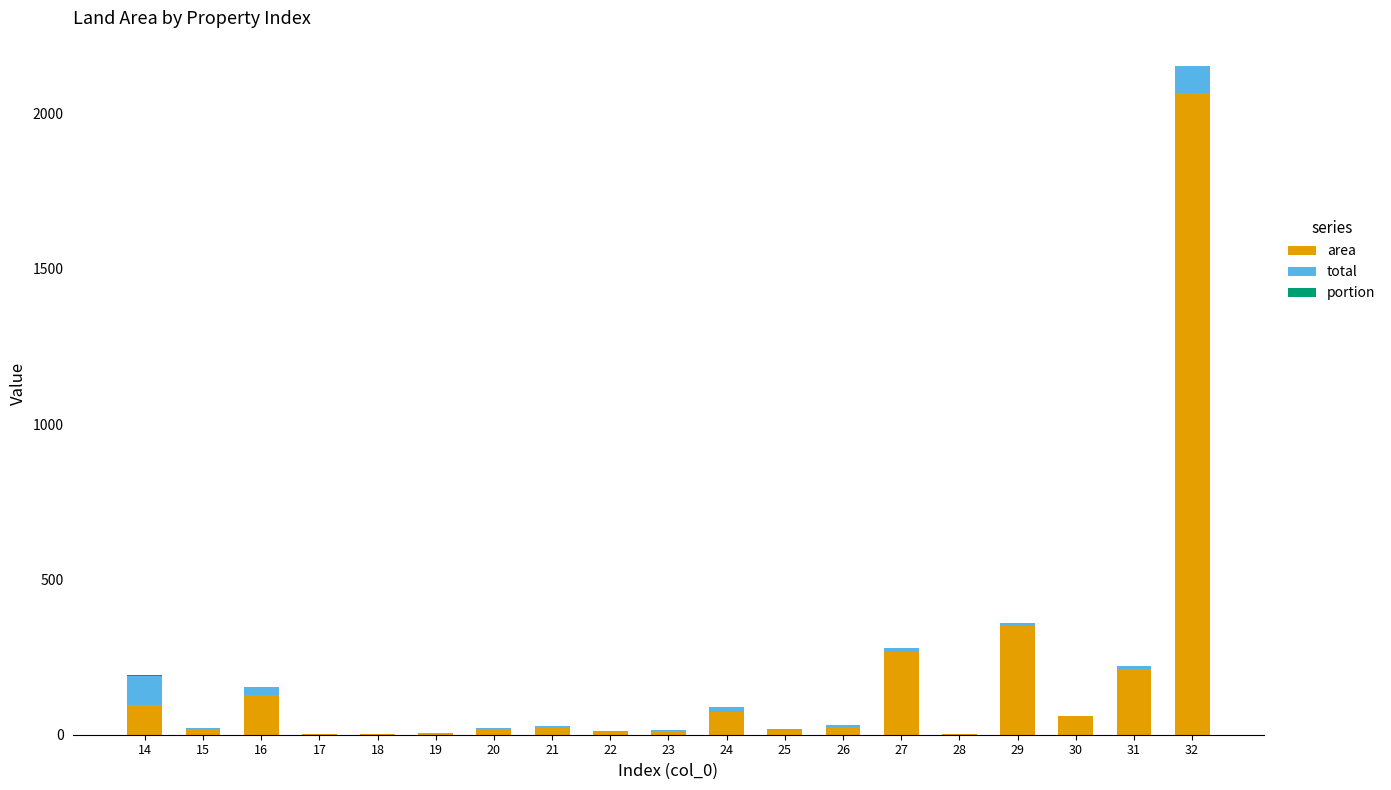

Between 19 and 28, which is larger?

19